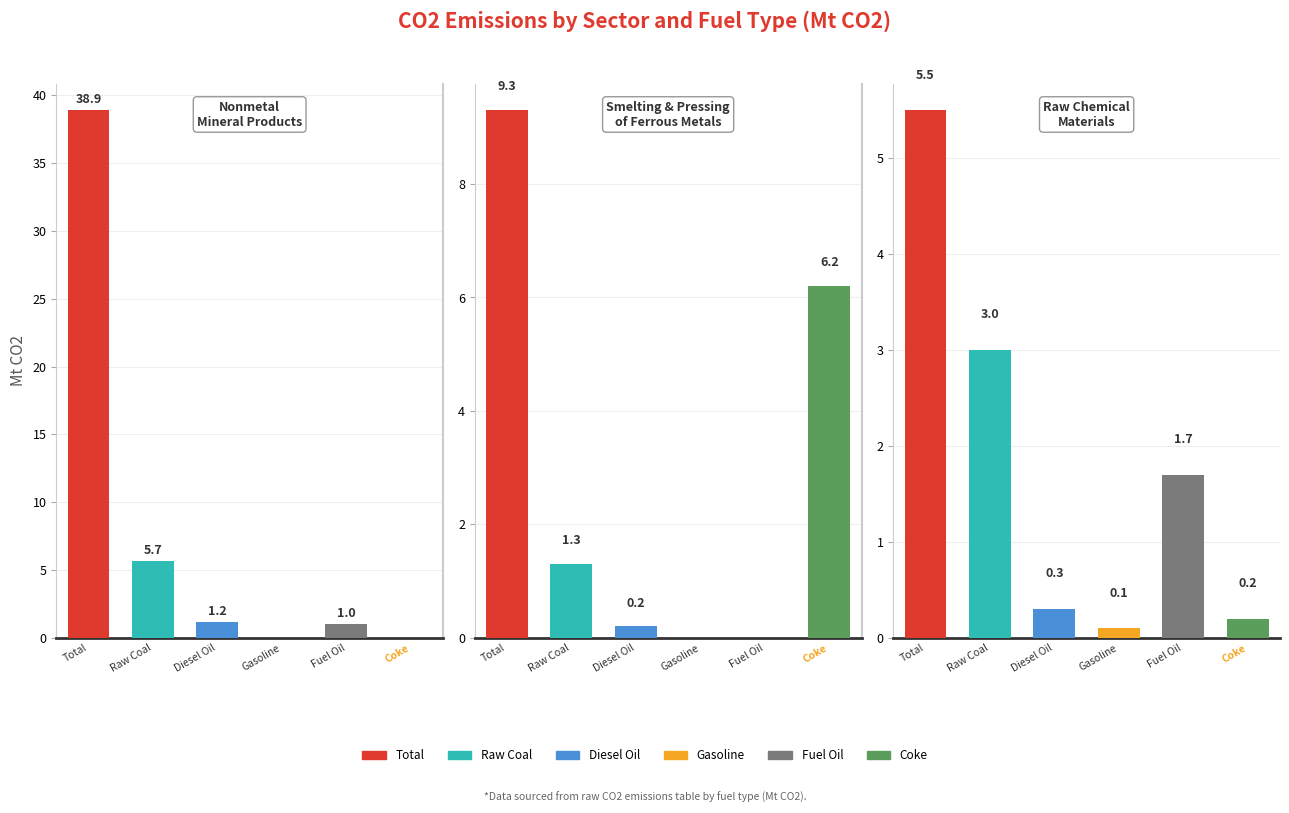

List the series in order of their peak value, highest first.

Total, Coke, Raw Coal, Fuel Oil, Diesel Oil, Gasoline